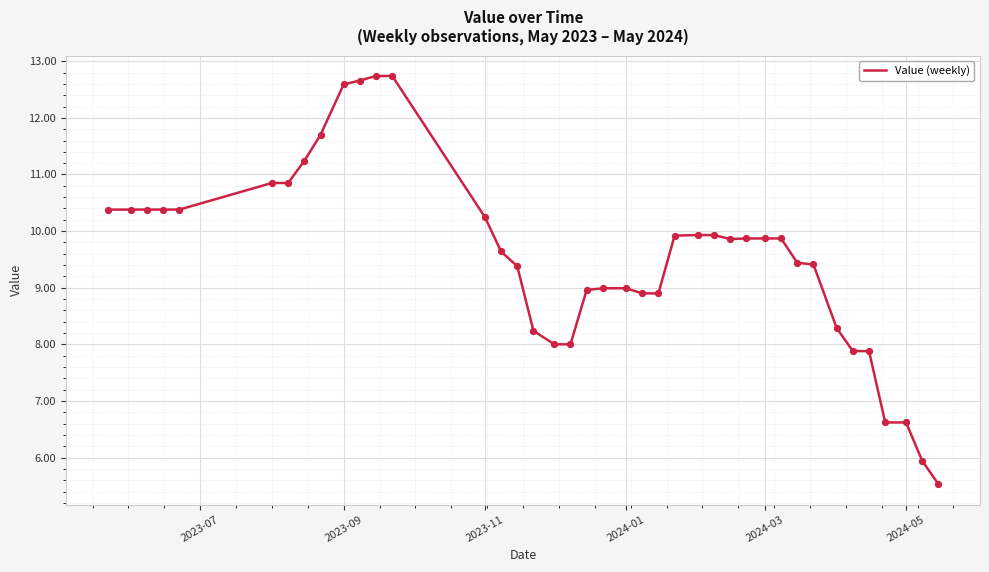

What is the minimum value shown in the chart?

5.5